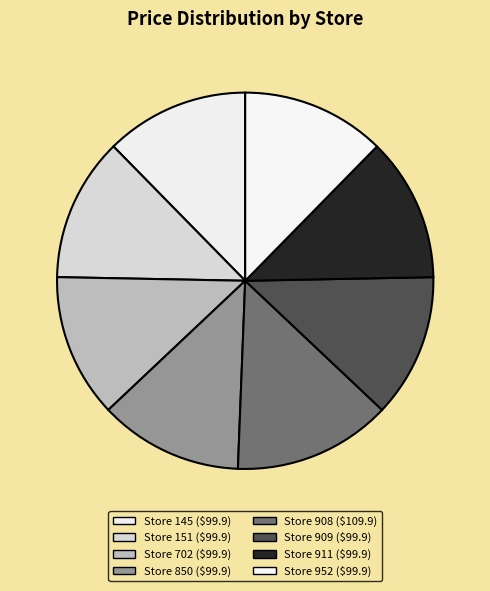

What is the smallest slice in the pie chart?

145